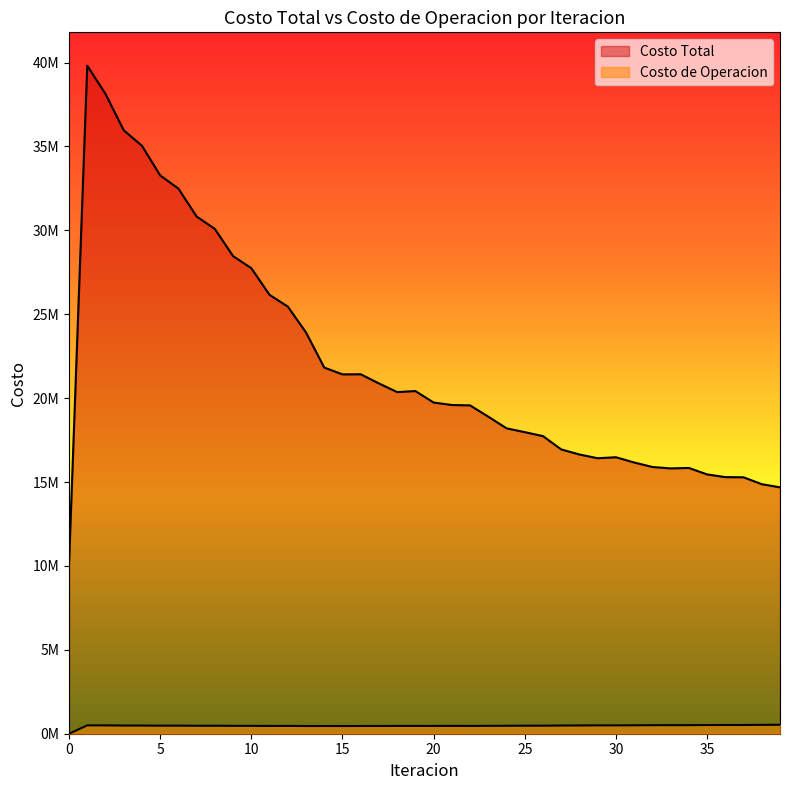

Between 10 and 15, which series saw the biggest shift?

Costo Total